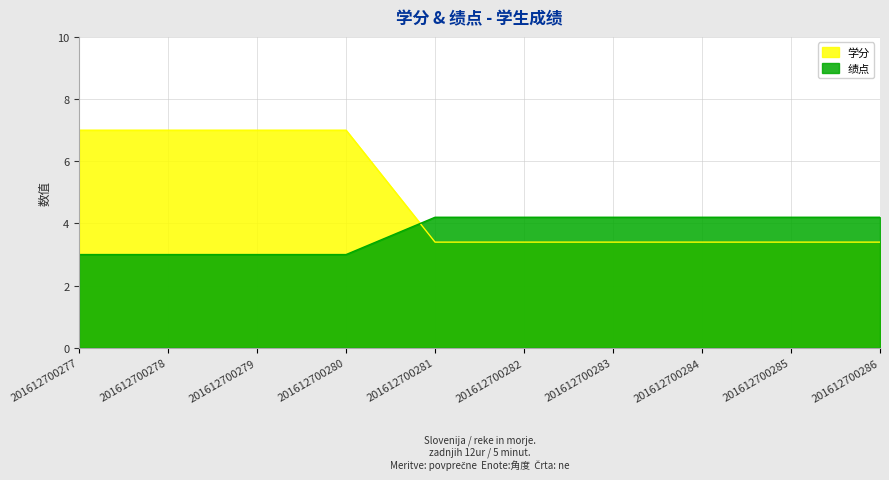

At 201612700283, list the series in order from smallest to largest.

学分, 绩点